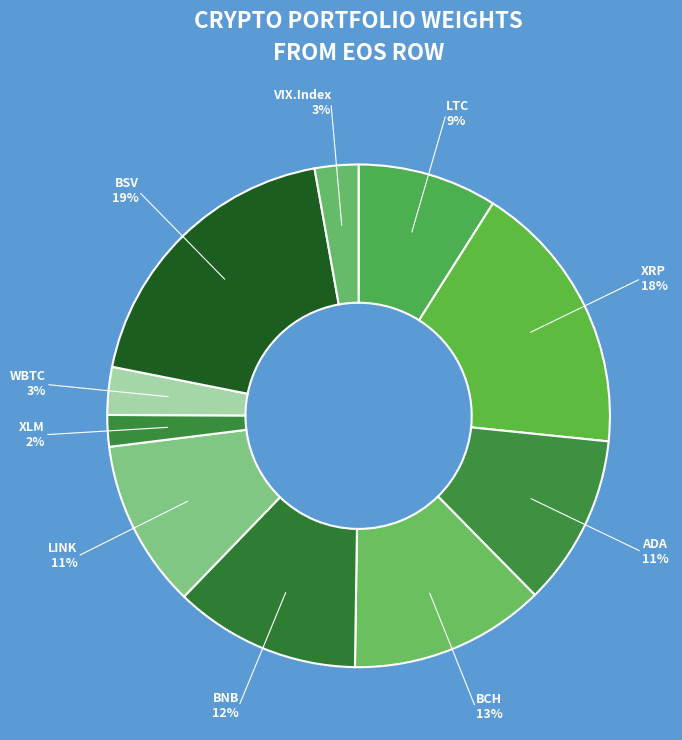

Is the sum of ADA 11% and WBTC 3% greater than half?

No